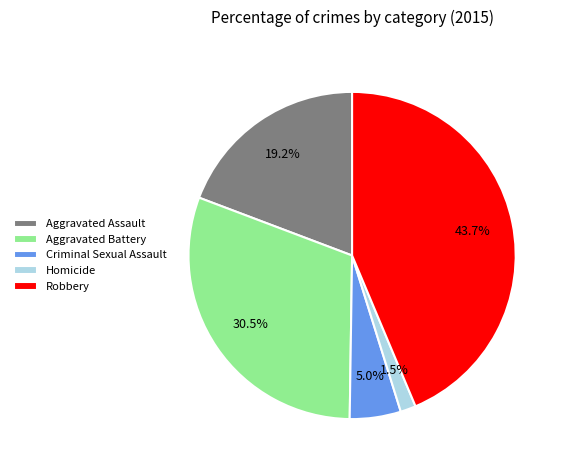

Which category has the smallest portion of the pie?

Homicide